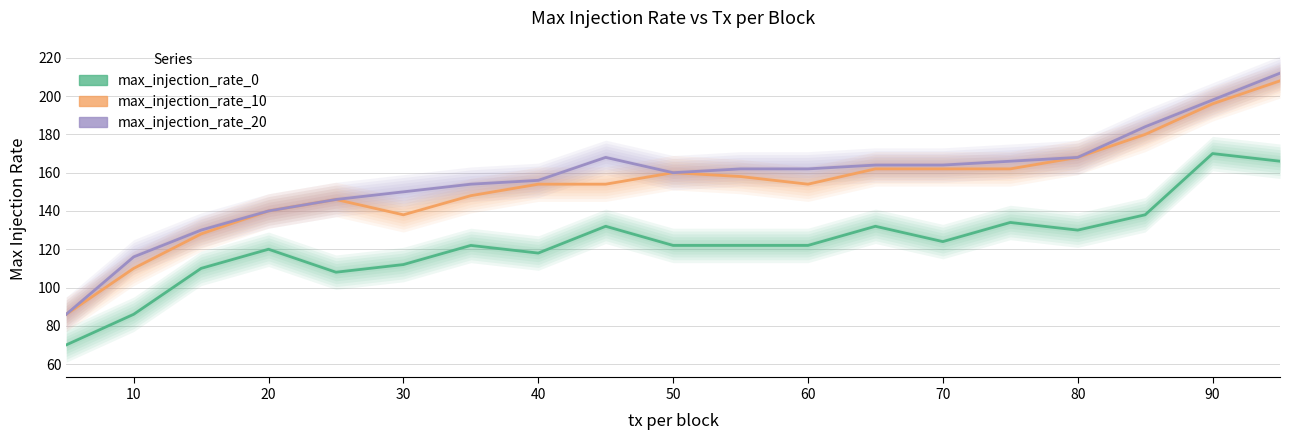

What are all the series names shown in the legend?

max_injection_rate_0, max_injection_rate_10, max_injection_rate_20